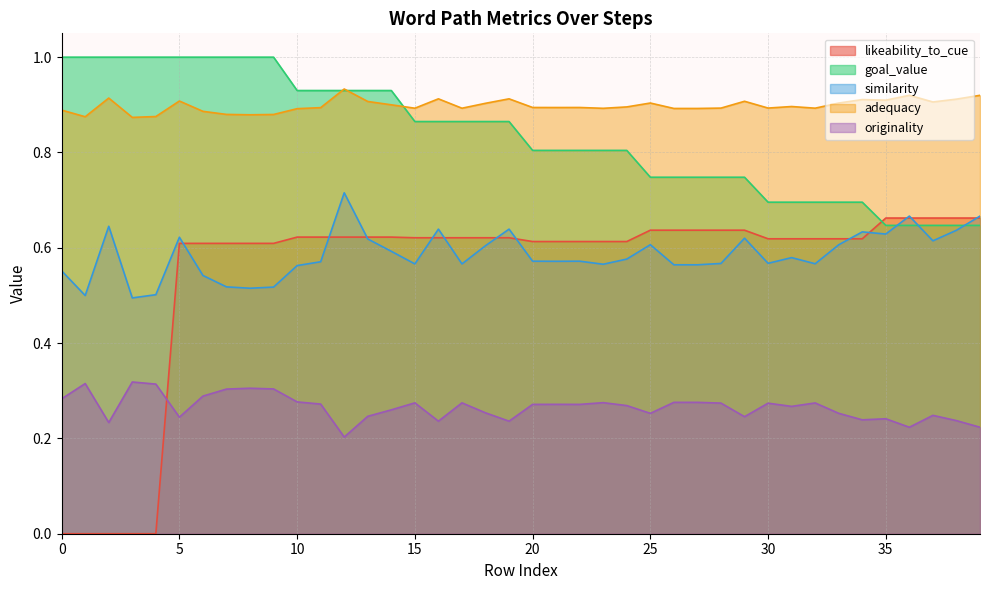

Which series has the widest spread of values?

likeability_to_cue